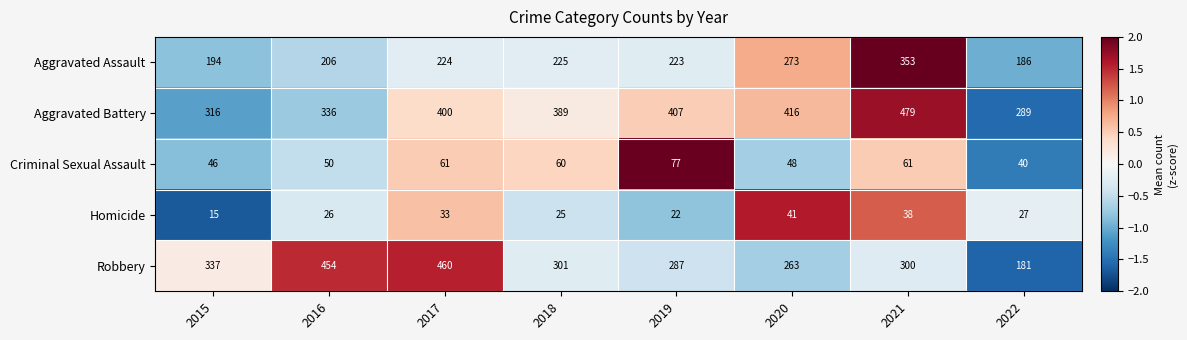

How many categories are shown in the chart?

8